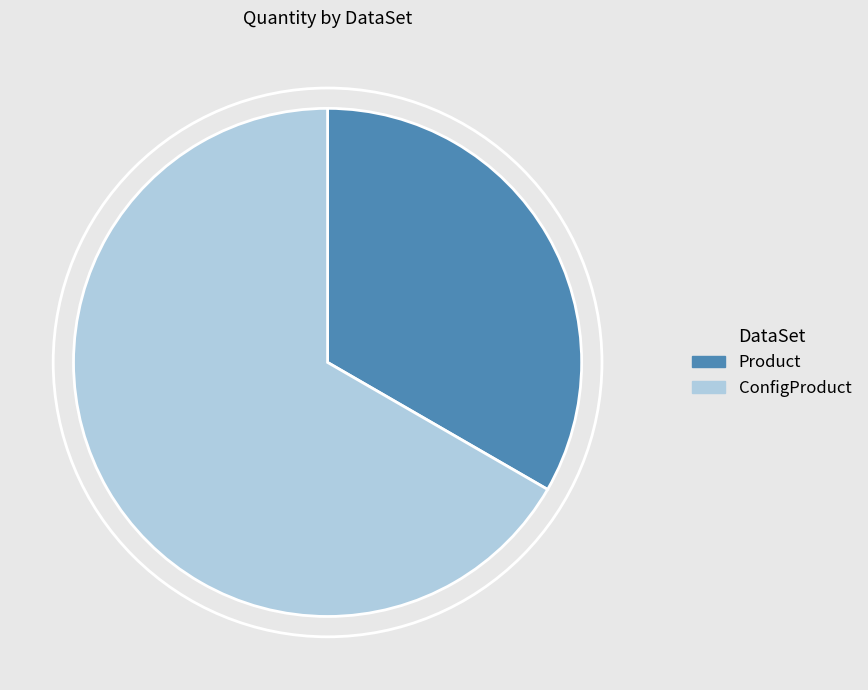

Count the number of slices in the pie.

2